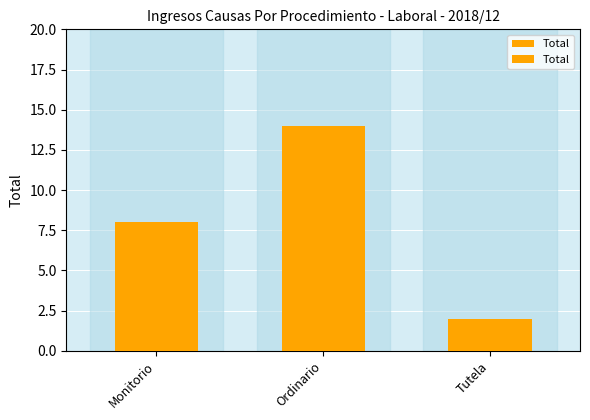

List the labels in order of value, smallest first.

Tutela, Monitorio, Ordinario